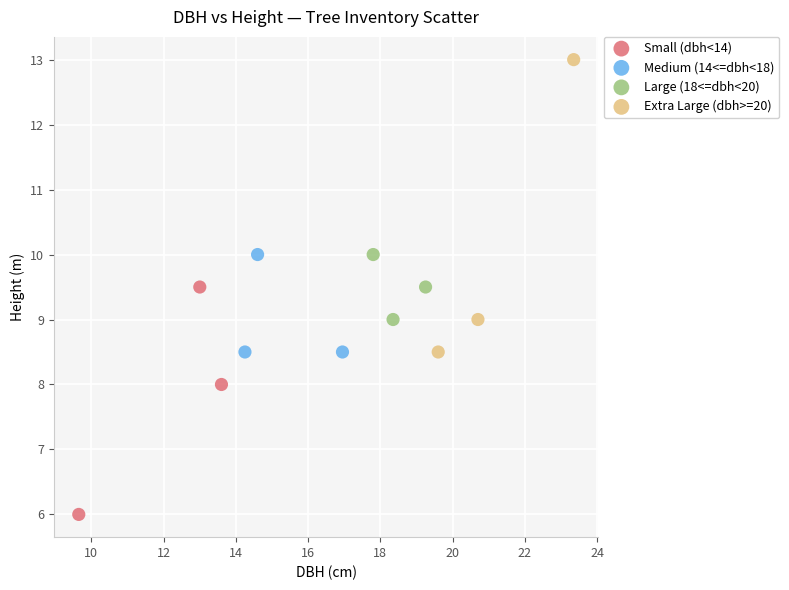

Which series has the widest spread of Y values?

Extra Large (dbh>=20)